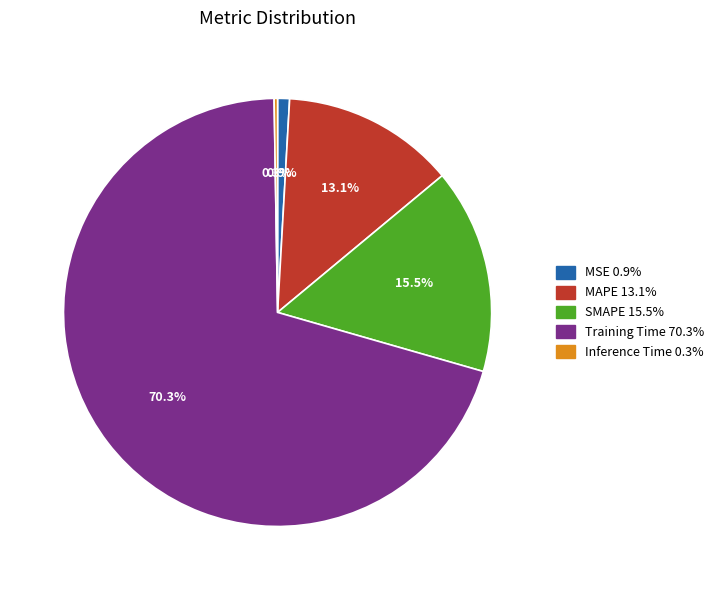

Do SMAPE and Training Time together represent more than half of the pie?

Yes